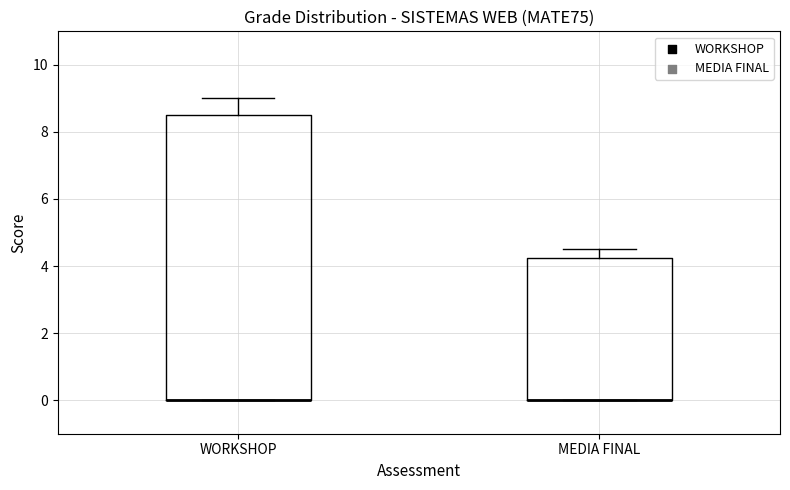

Reading left to right, transcribe this box plot: for each box, give where its median line is, the range the box spans, and where its two whiskers end, as read against the y-axis. The values are not printed on the chart, so give them approximately, as read against the axis.

WORKSHOP: median 0.0 (drawn on the box's lower edge), box 0.0 to 8.6, whiskers 0.0 to 9.0
MEDIA FINAL: median 0.0 (drawn on the box's lower edge), box 0.0 to 4.2, whiskers 0.0 to 4.6